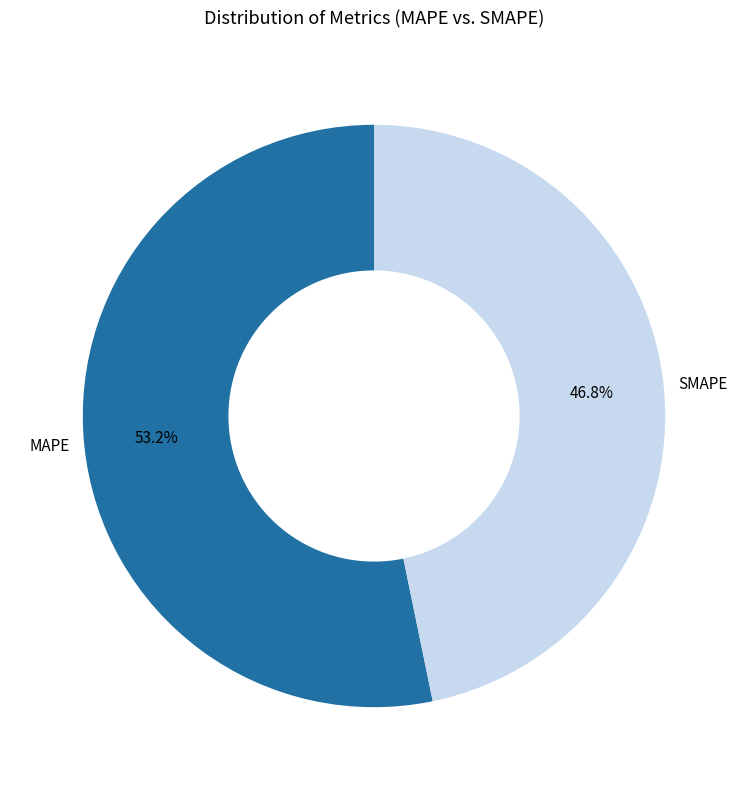

To the nearest percent, what is the difference between the largest and smallest slice percentages?

6%